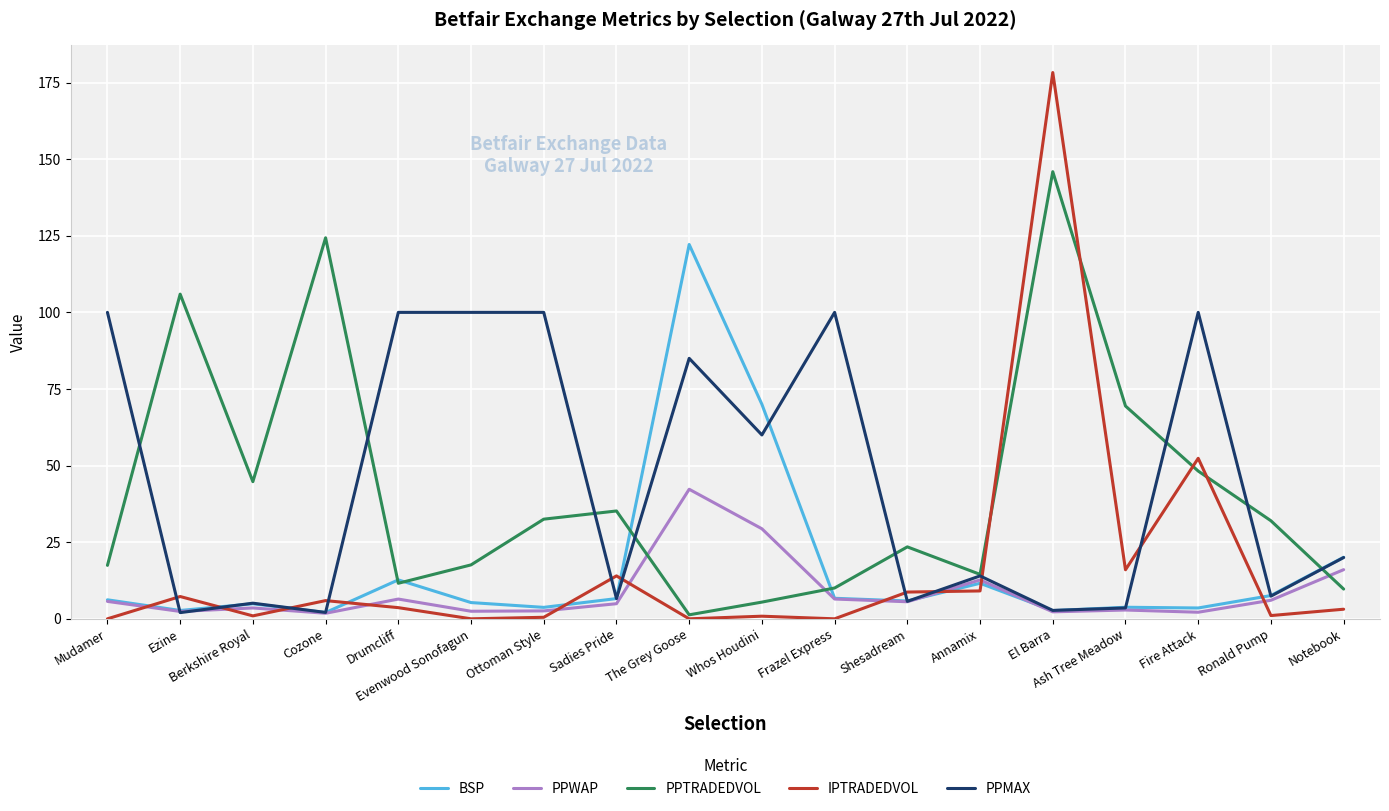

True or false: IPTRADEDVOL has a value of 0.0 at The Grey Goose.

True